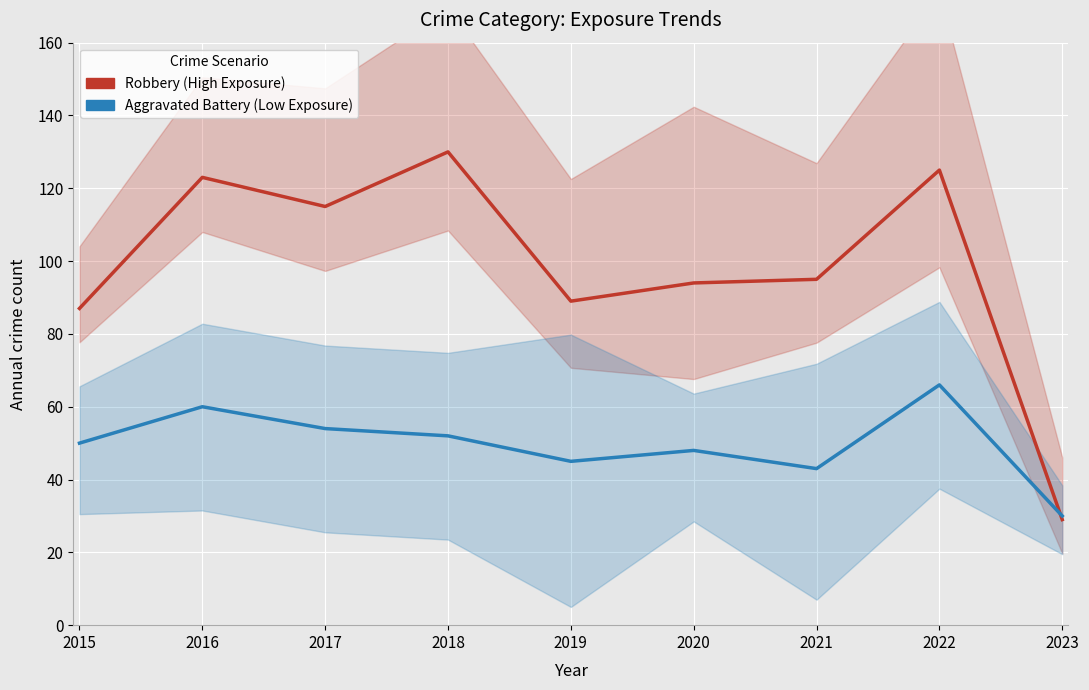

The value of Robbery (High Exposure) at 2023 is 29. True or false?

True